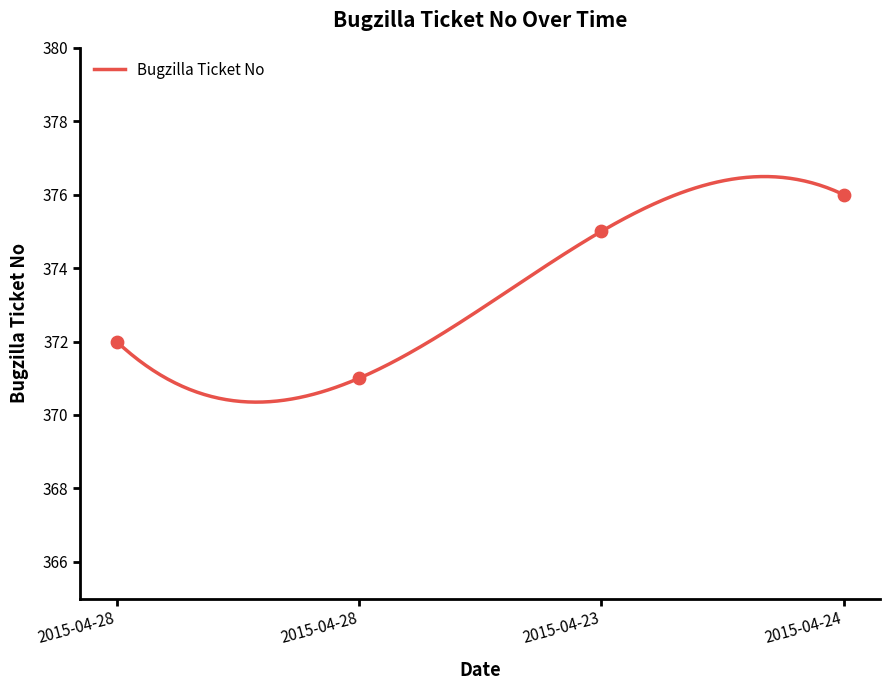

What is the change in value from 2015-04-28 to 2015-04-24?

+5